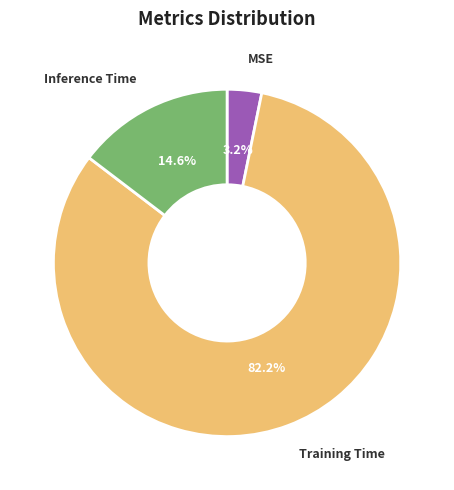

Is there a majority slice in this chart?

Yes